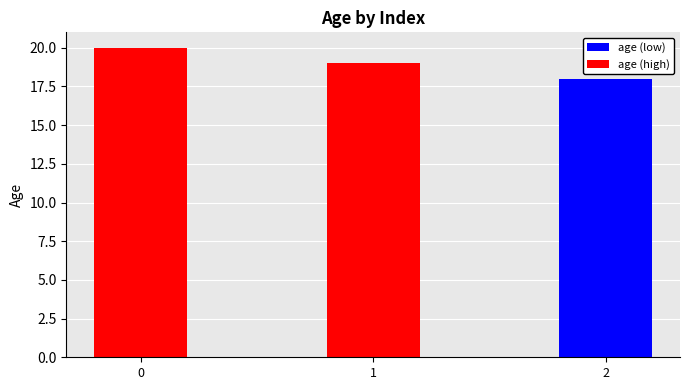

What is the sum of all values?

57